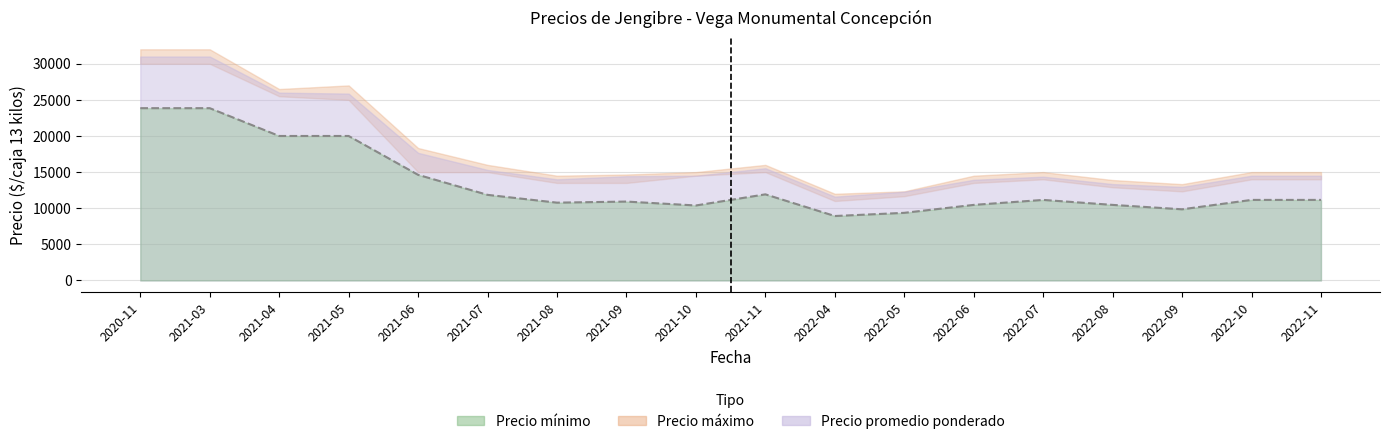

Reading right to left, what are all the values shown in this chart?

11150	11150	9850	10460	11150	10460	9360	8920	11920	10380	10920	10770	11850	14620	20000	20000	23850	23850